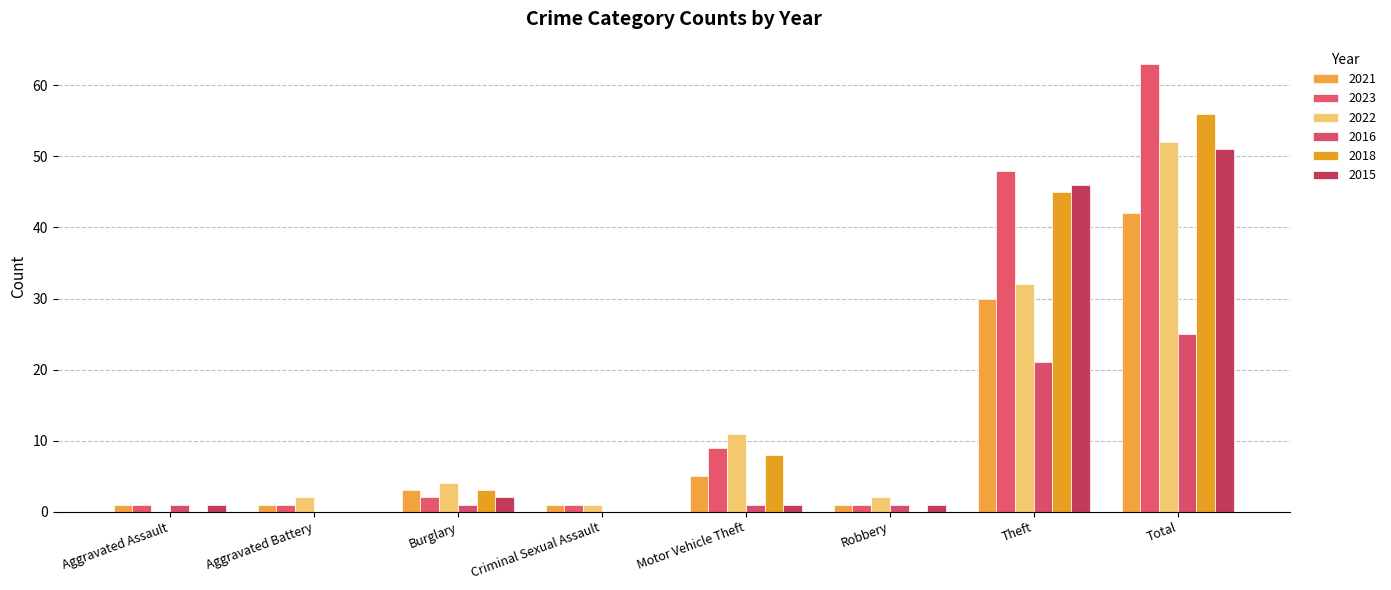

Which series has the largest total across all categories?

2023